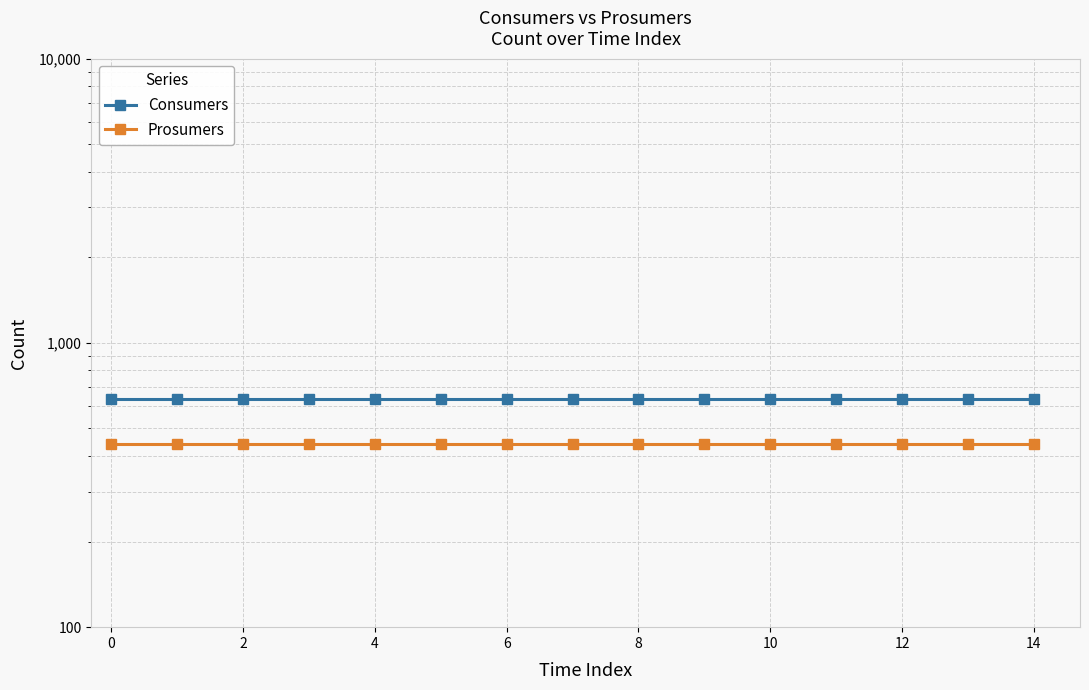

True or false: Prosumers has a value of 773 at 6.

False